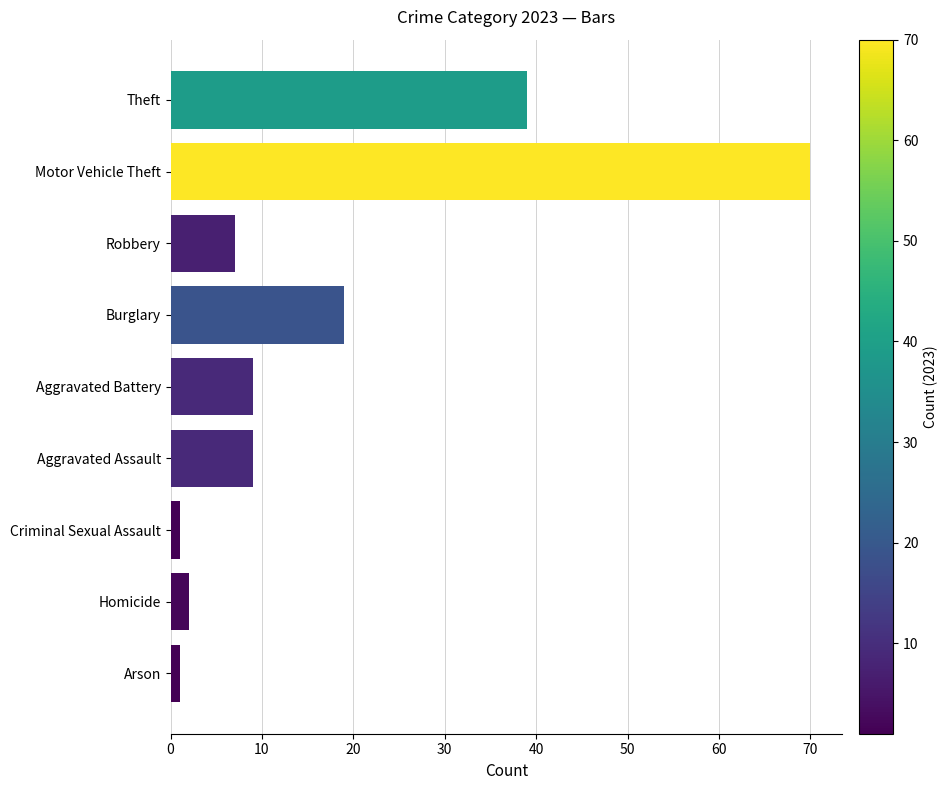

Reading top to bottom, extract all data points from this chart.

Theft=39	Motor Vehicle Theft=70	Robbery=7	Burglary=19	Aggravated Battery=9	Aggravated Assault=9	Criminal Sexual Assault=1	Homicide=2	Arson=1